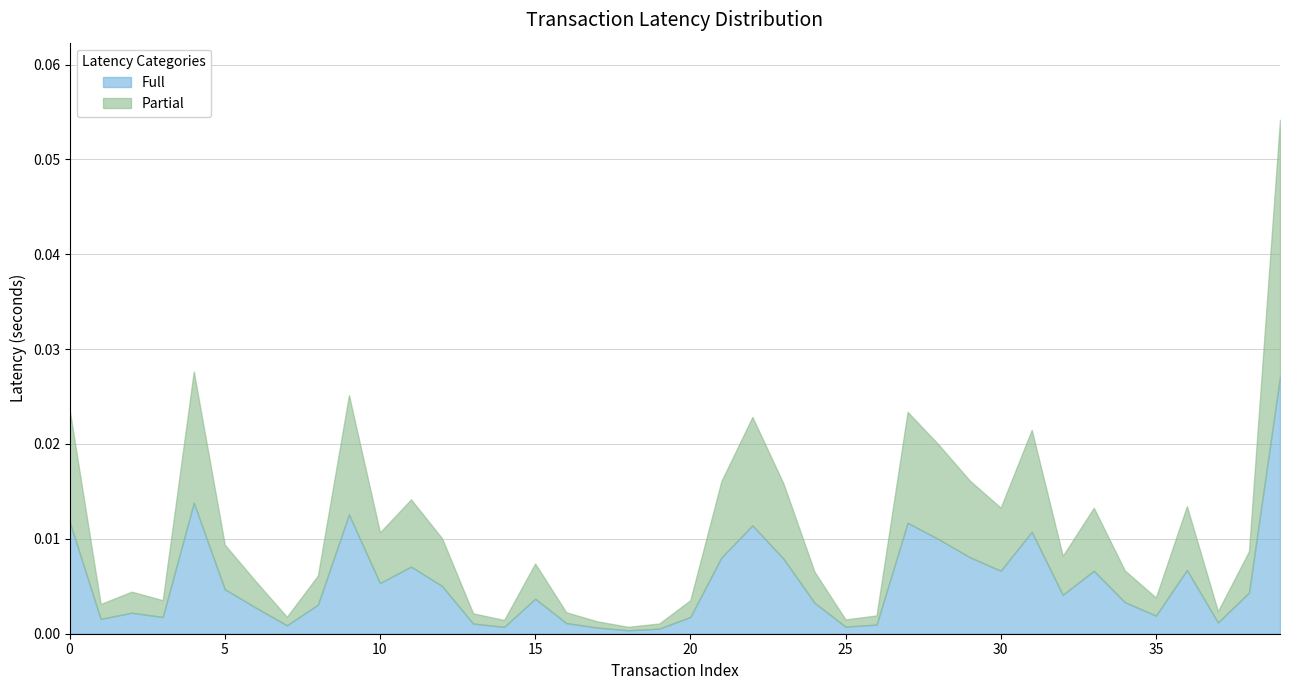

The Latency_lower series shows 0.0 at 27. True or false?

False